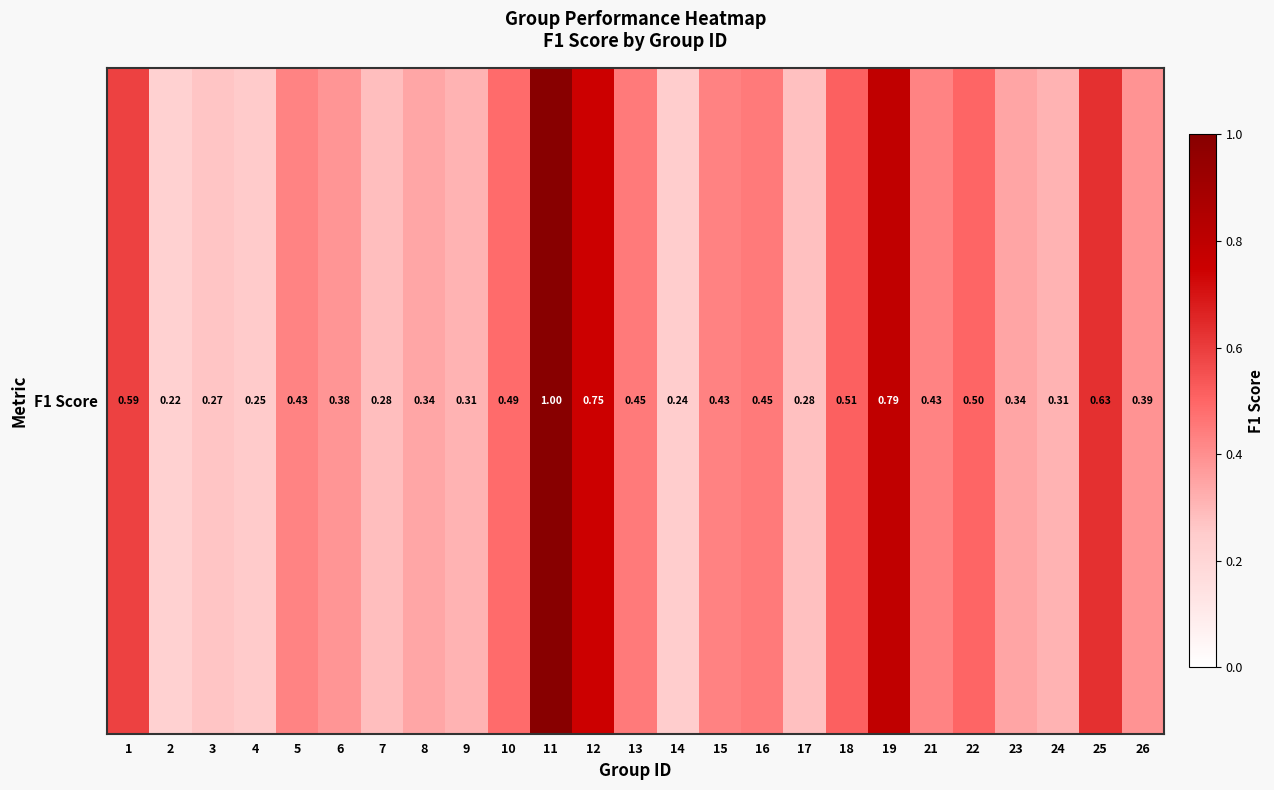

What is the approximate value at 5?

0.4